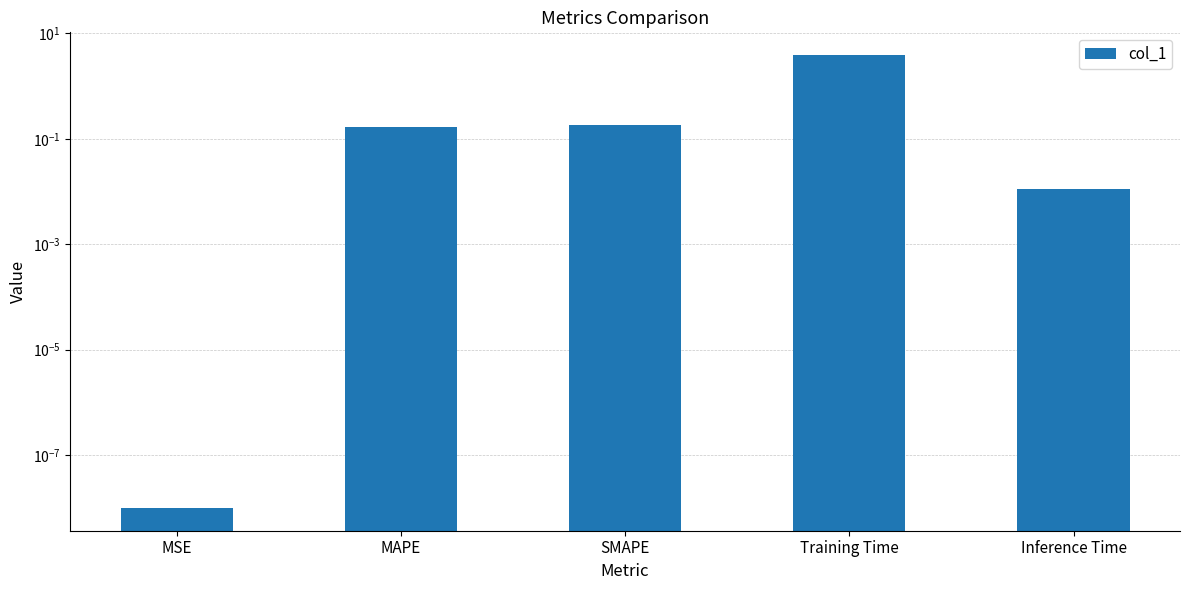

Where is the data nearest to the value 1?

SMAPE